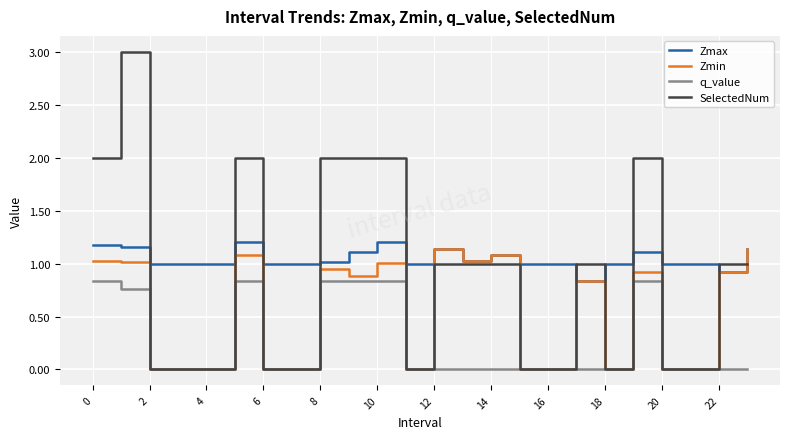

What are all the series names shown in the legend?

Zmax, Zmin, q_value, SelectedNum